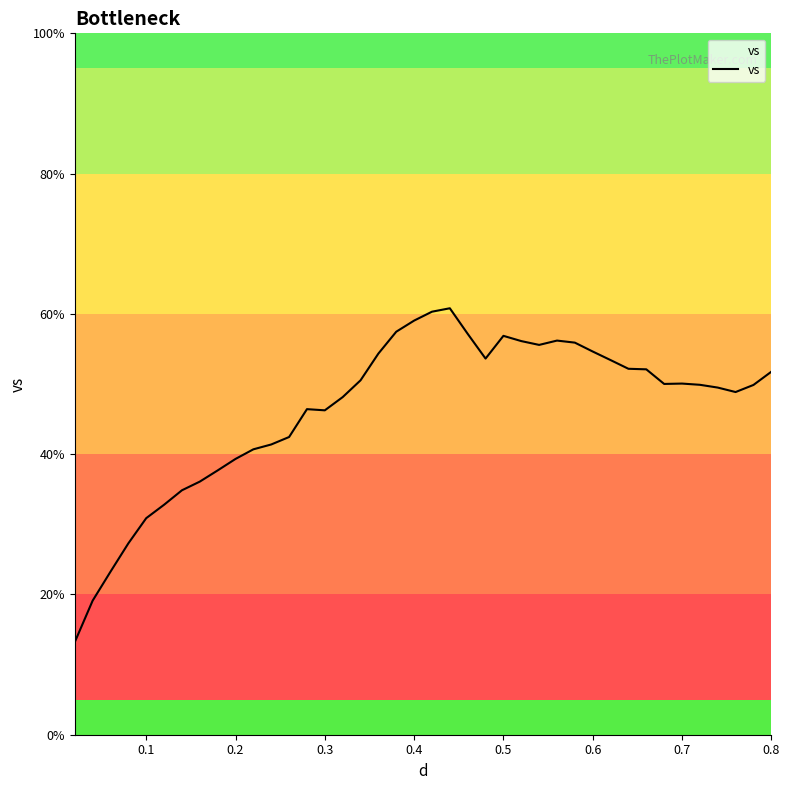

What is the maximum value shown in the chart?

60.8